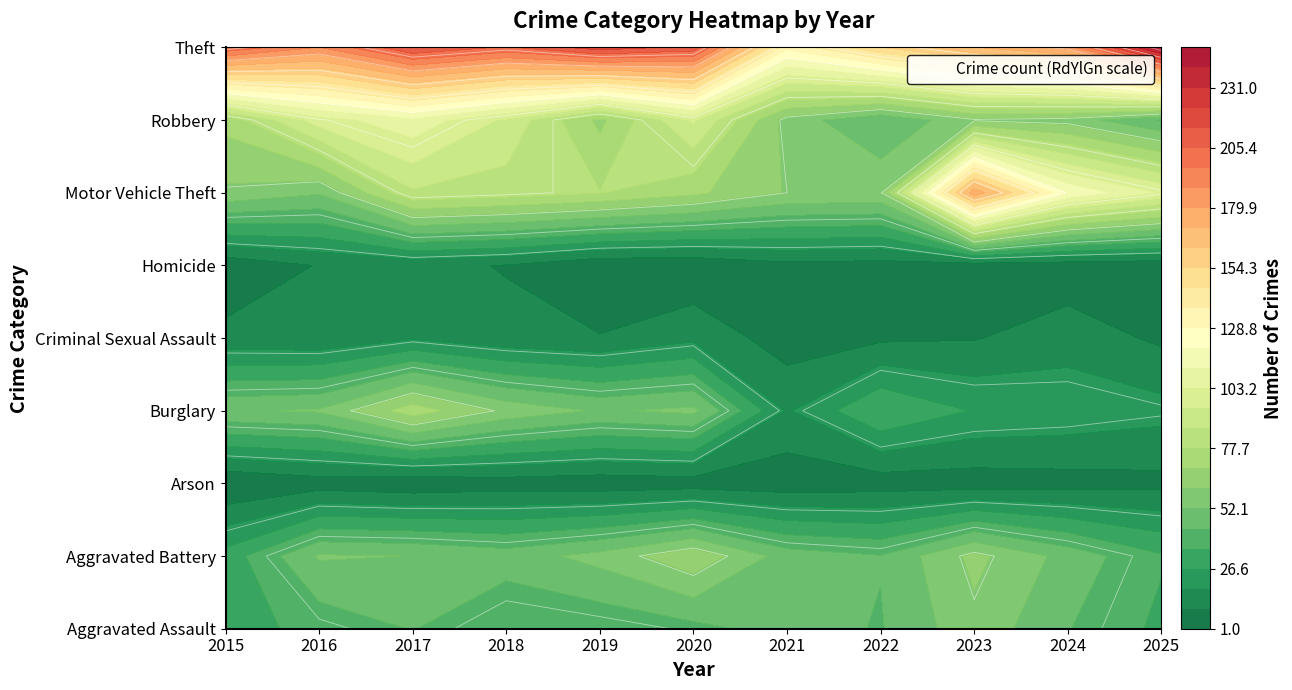

What is the maximum value for Burglary?

74